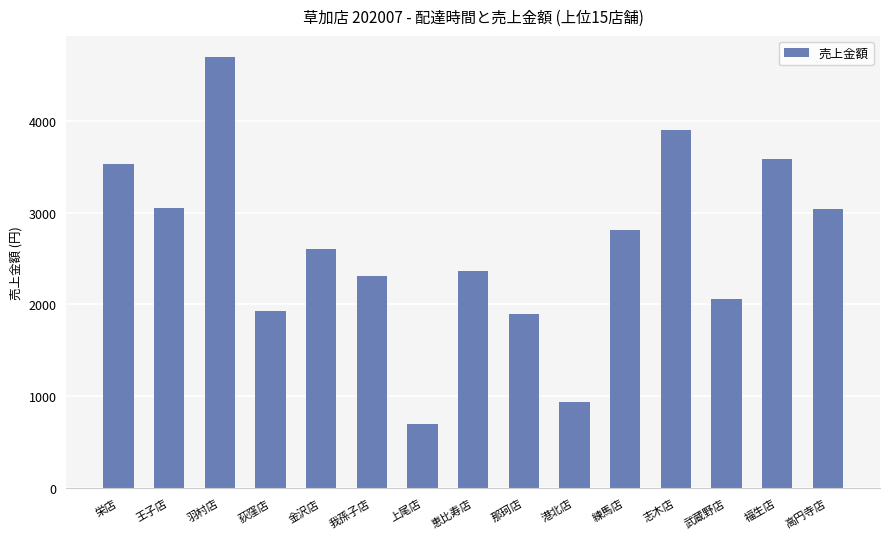

What is the ratio of the value at 志木店 to the value at 恵比寿店?

1.7